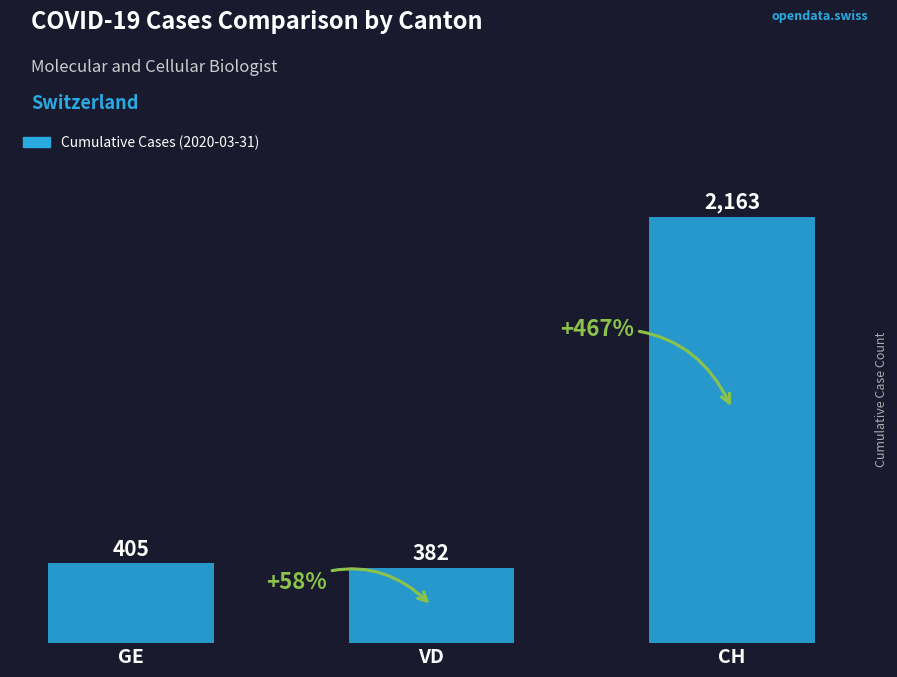

What is the difference between the values at GE and CH?

1758